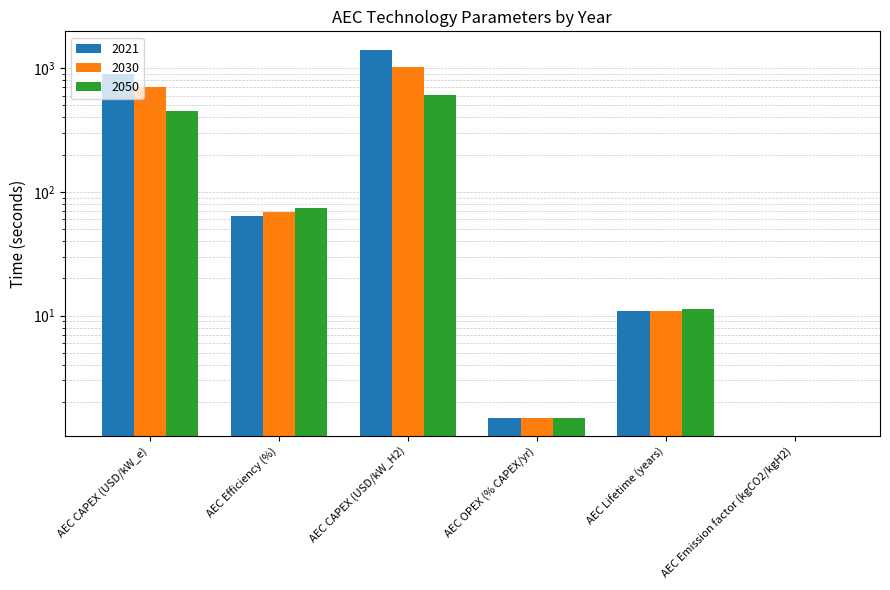

At which label is 2050 closest to 304?

AEC CAPEX (USD/kW_e)